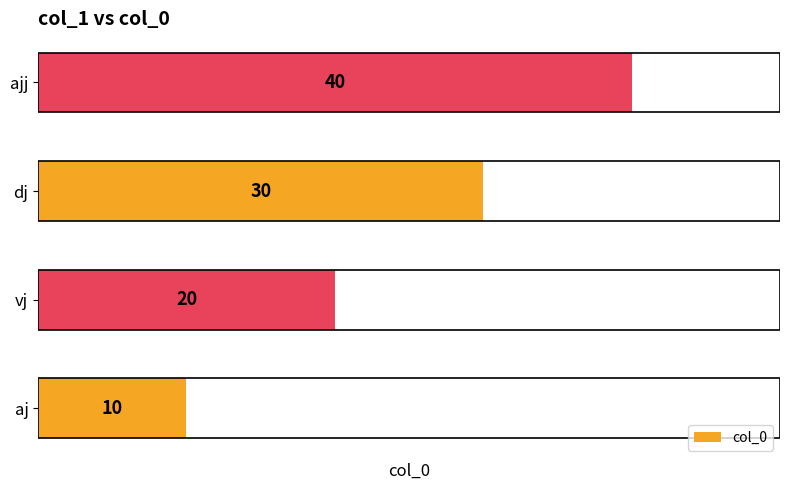

How many categories are shown in the chart?

4